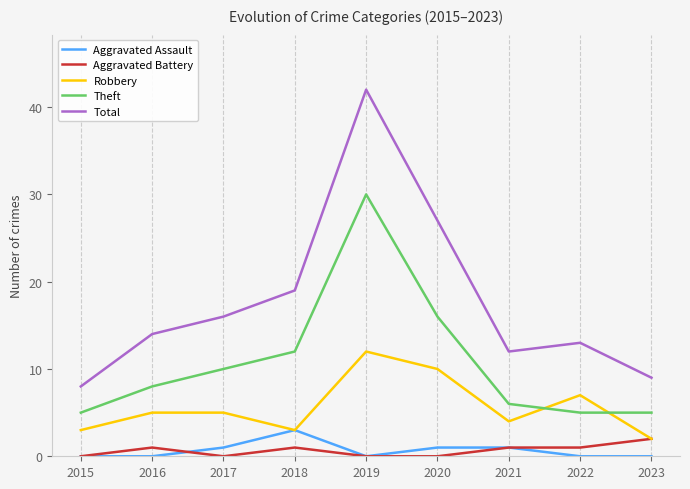

Which series has the largest range (max minus min)?

Total